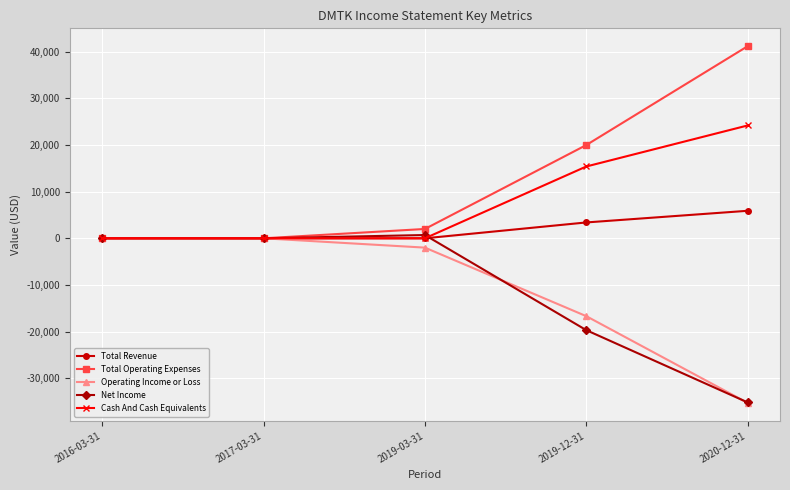

Is the value of Operating Income or Loss at 2019-12-31 greater than the value of Total Revenue at 2019-12-31?

No